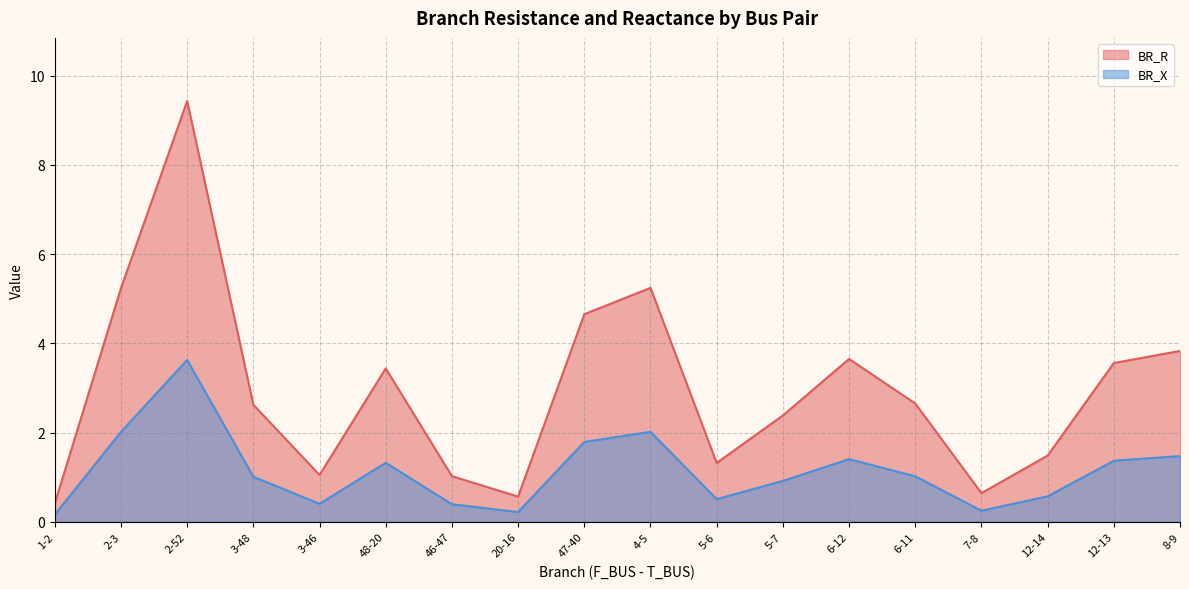

What is the difference between the BR_X values at 47-40 and 6-11?

0.8